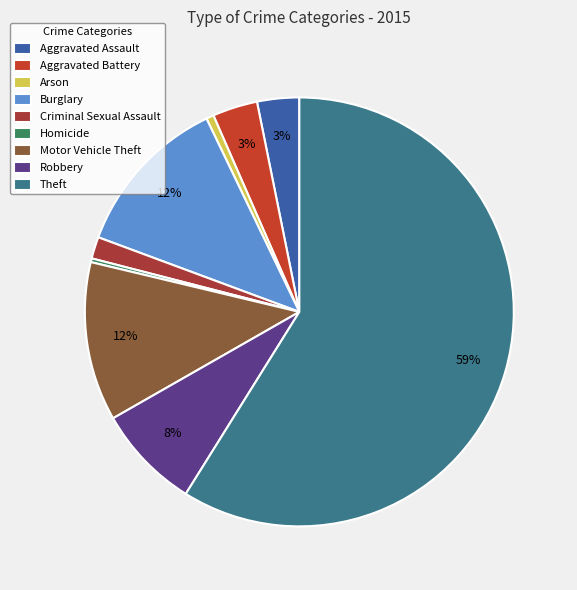

Is Theft the majority of the pie?

Yes